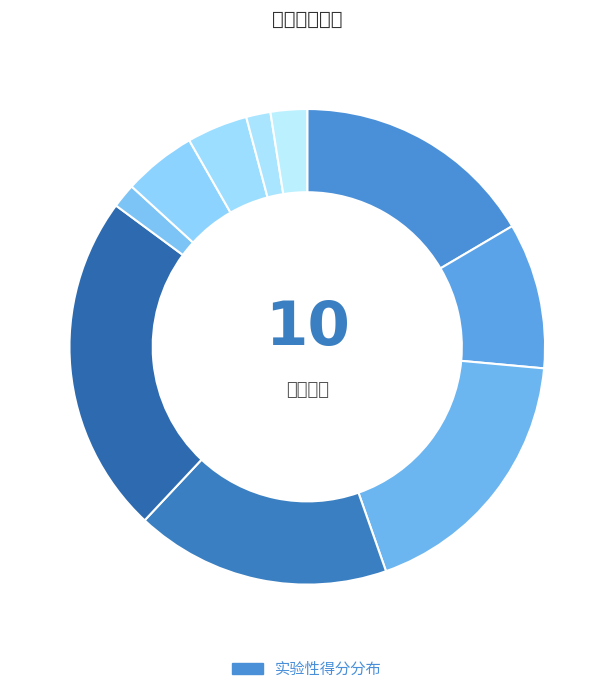

Count the number of slices in the pie.

10